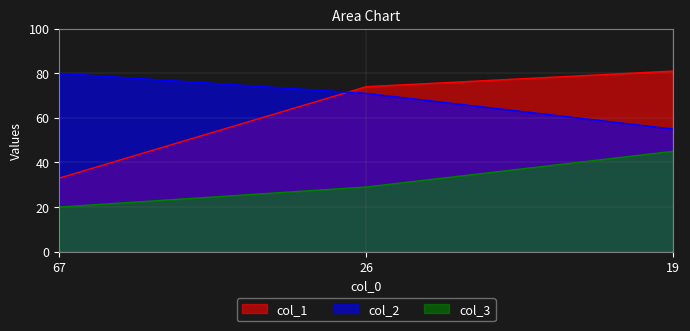

The col_3 series shows 45 at 19. True or false?

True